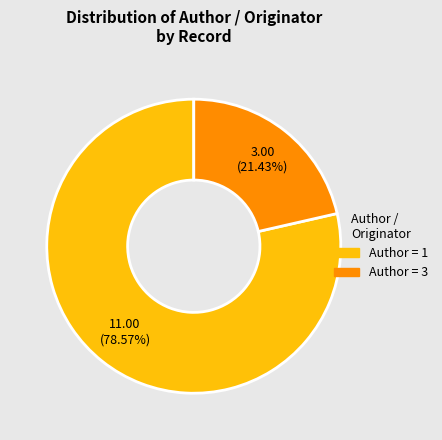

Is there any slice that represents more than half of the pie?

Yes